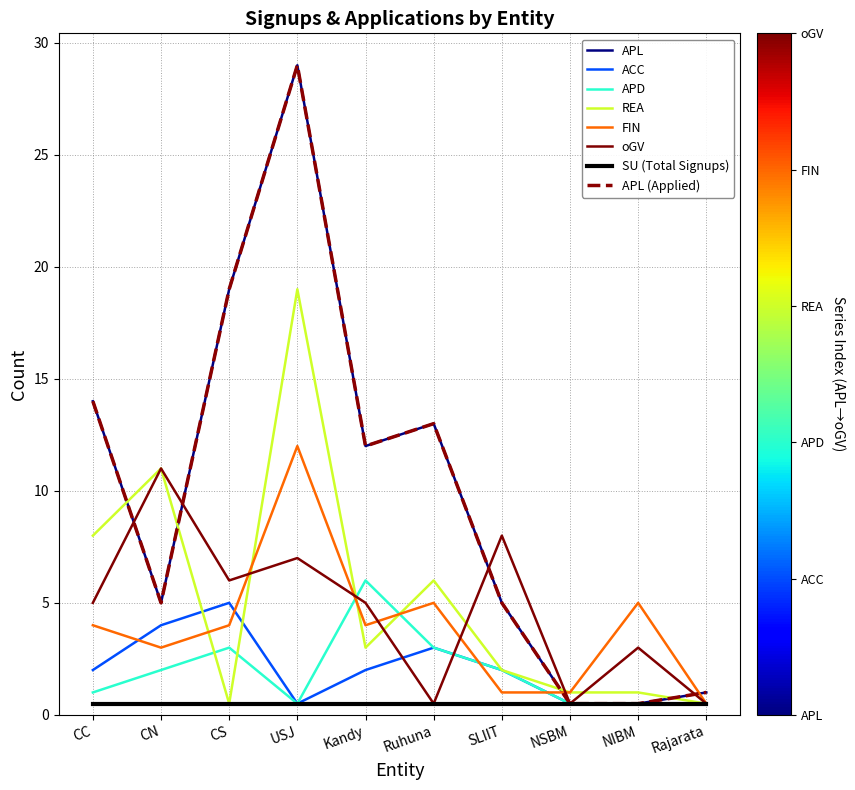

What is the label of the 6th point from the left?

Ruhuna